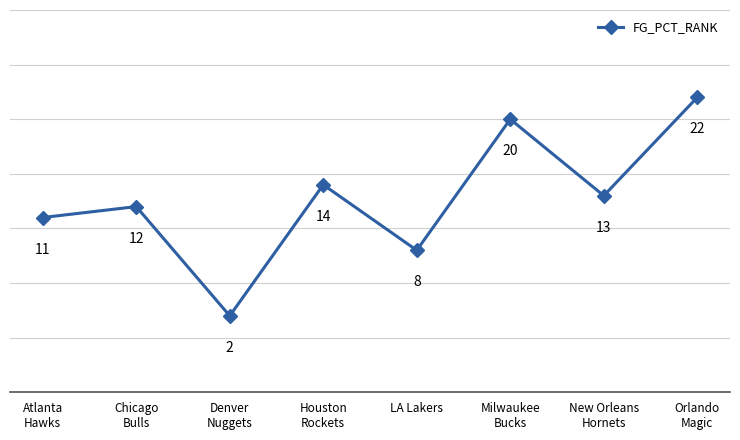

What is the change in value from Atlanta
Hawks to LA Lakers?

-3